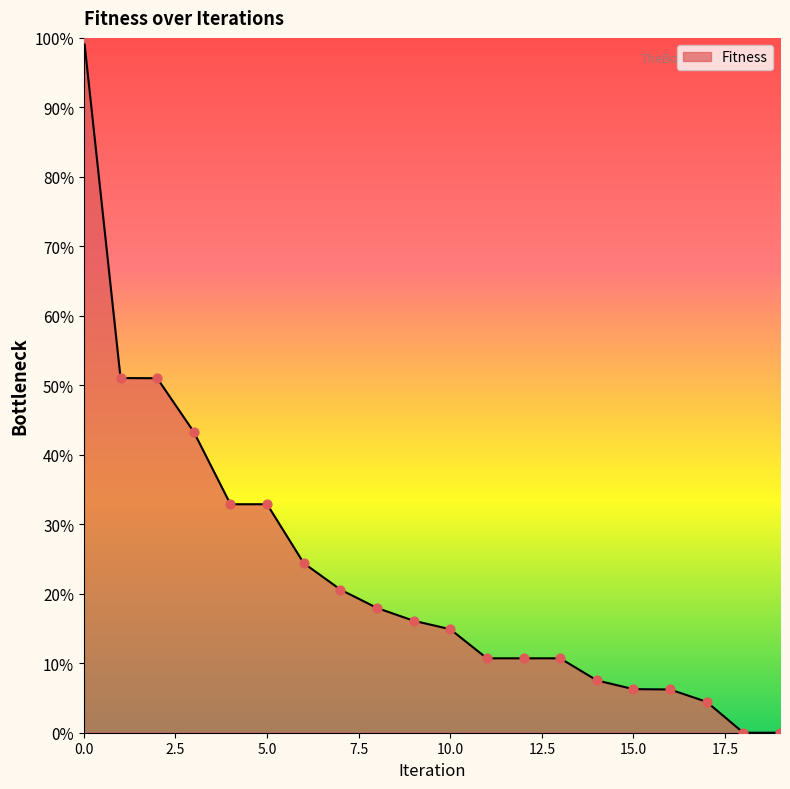

What is the maximum value shown in the chart?

100.0